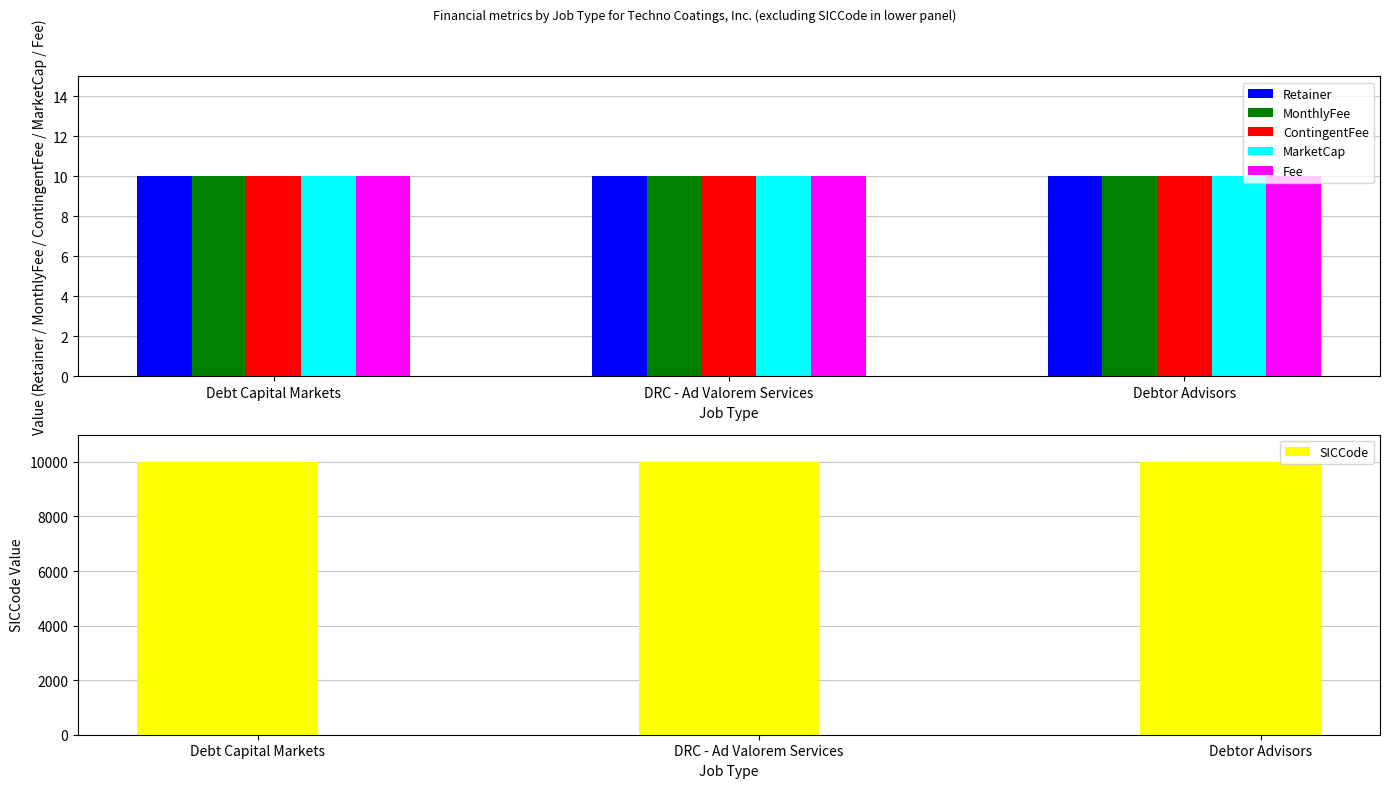

How many bars are there in each group?

6